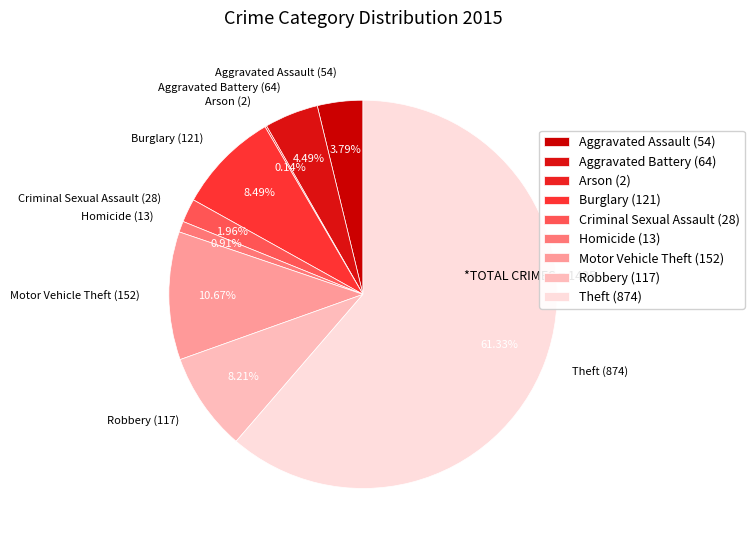

Between Motor Vehicle Theft and Criminal Sexual Assault, which is larger?

Motor Vehicle Theft